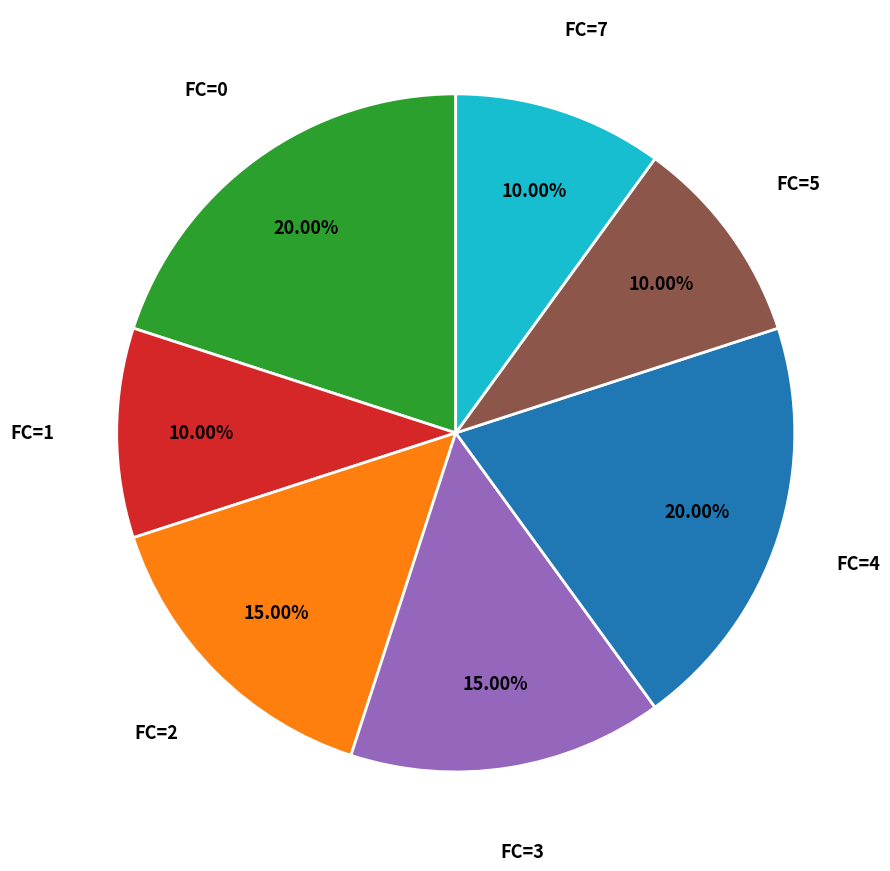

Is there a majority slice in this chart?

No